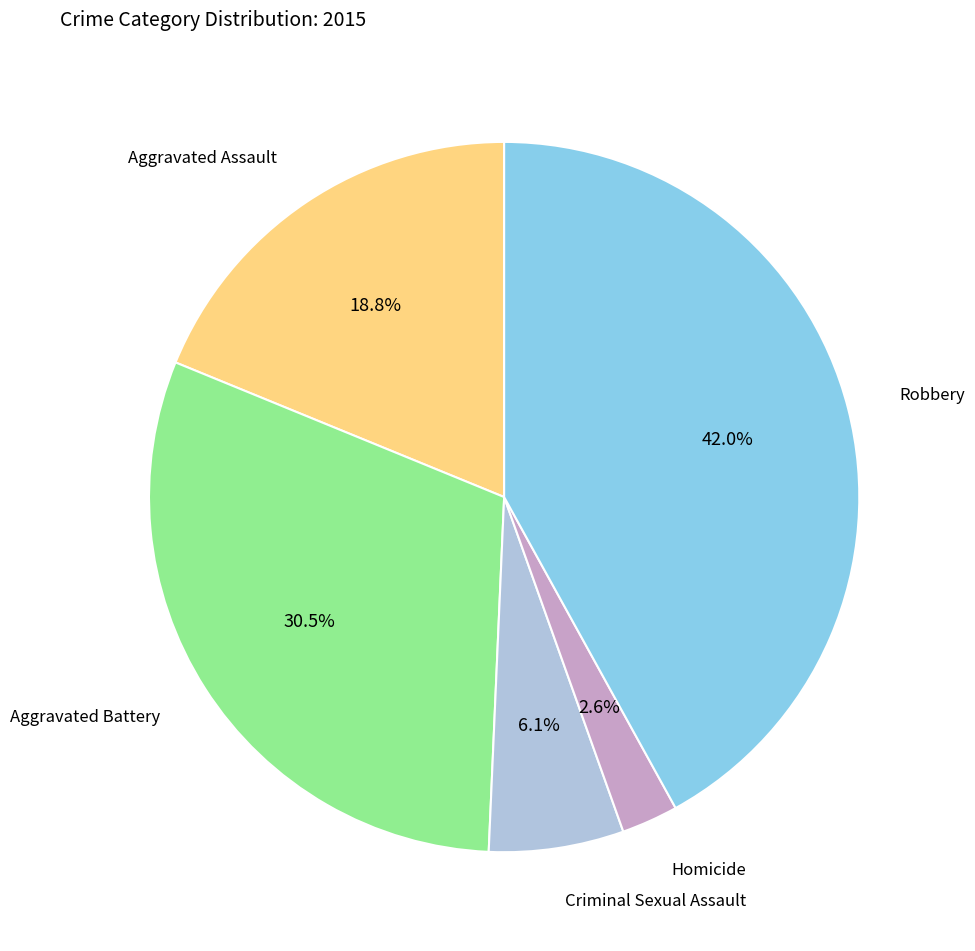

Is there a majority slice in this chart?

No